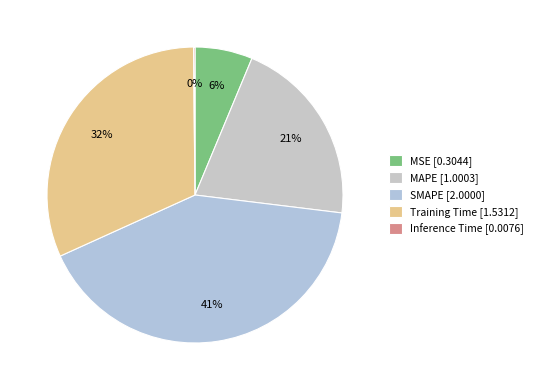

What portion of the pie excludes Training Time?

68.4%